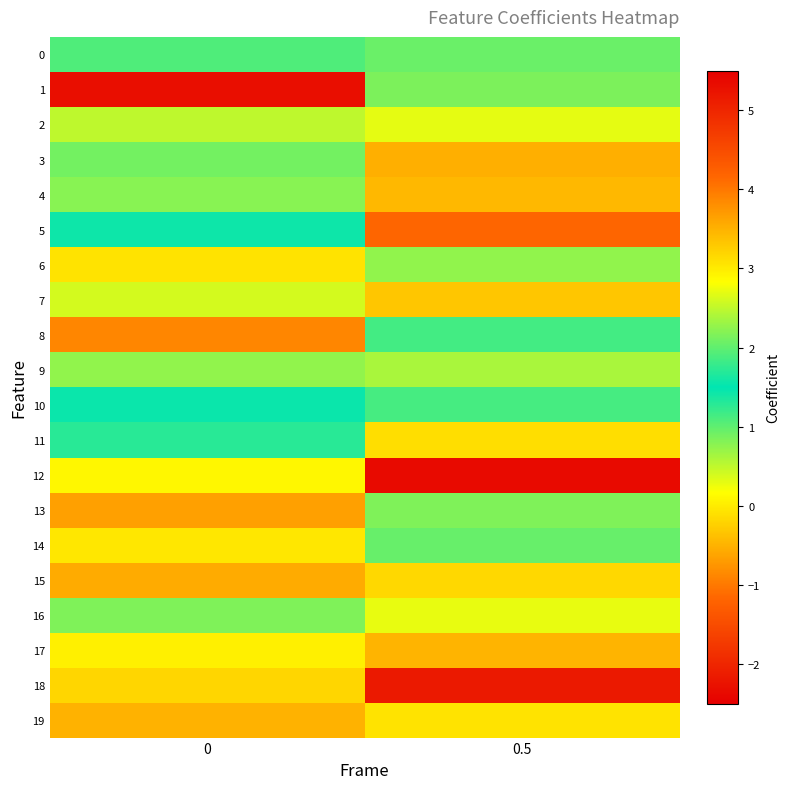

Reading left to right, list all the values displayed in this chart.

0: 0=1.9	0.5=2.1
1: 0=-2.3	0.5=0.9
2: 0=0.5	0.5=0.3
3: 0=0.9	0.5=-0.5
4: 0=2.2	0.5=-0.4
5: 0=1.6	0.5=-1.2
6: 0=-0.1	0.5=0.7
7: 0=0.4	0.5=-0.3
8: 0=-0.9	0.5=1.1
9: 0=0.7	0.5=0.6
10: 0=1.4	0.5=1.1
11: 0=1.3	0.5=-0.1
12: 0=0.1	0.5=5.4
13: 0=-0.6	0.5=0.8
14: 0=-0.0	0.5=1.0
15: 0=-0.6	0.5=-0.2
16: 0=0.8	0.5=0.3
17: 0=0.0	0.5=-0.5
18: 0=-0.2	0.5=5.2
19: 0=-0.5	0.5=-0.1